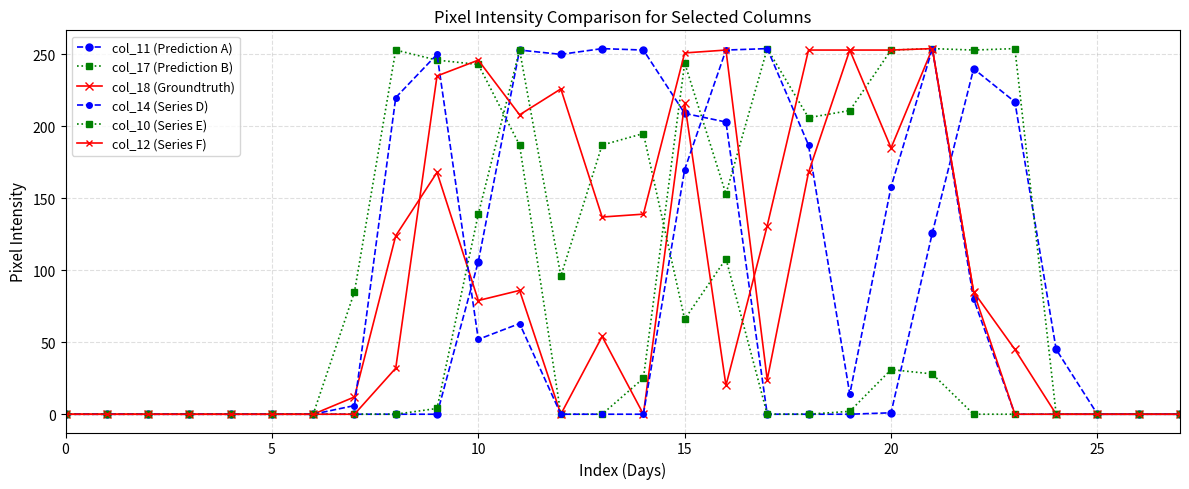

What is the label of the 10th point from the left?

9